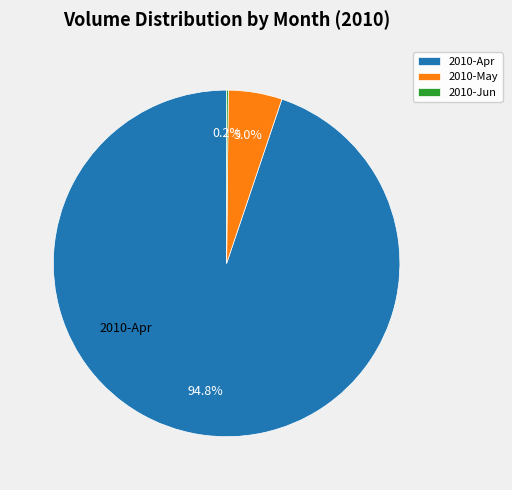

Is the sum of 2010-May and 2010-Apr greater than half?

Yes